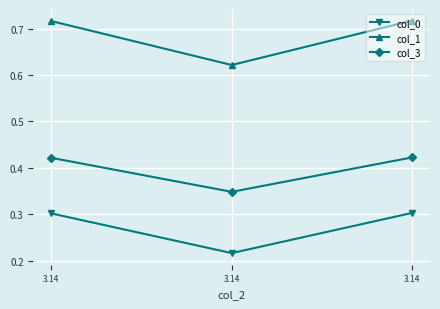

Is this an area chart (filled region under the line)?

No